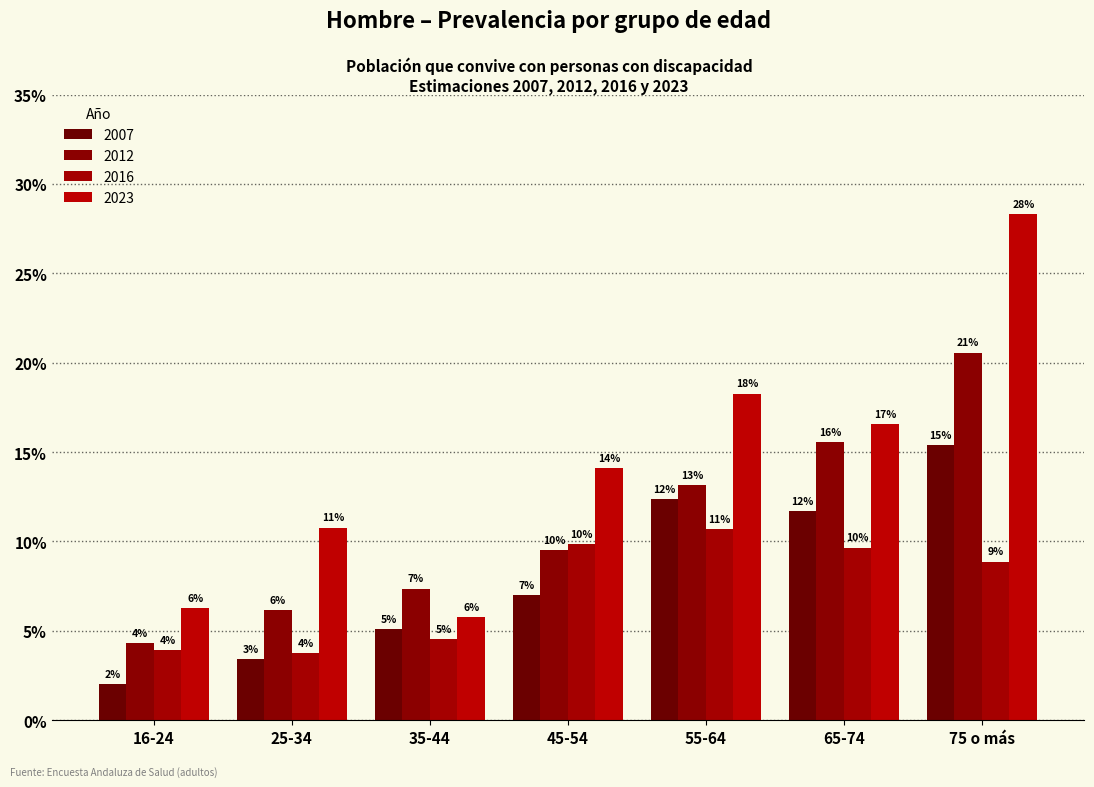

Are the bars grouped side by side (vs. stacked)?

Yes